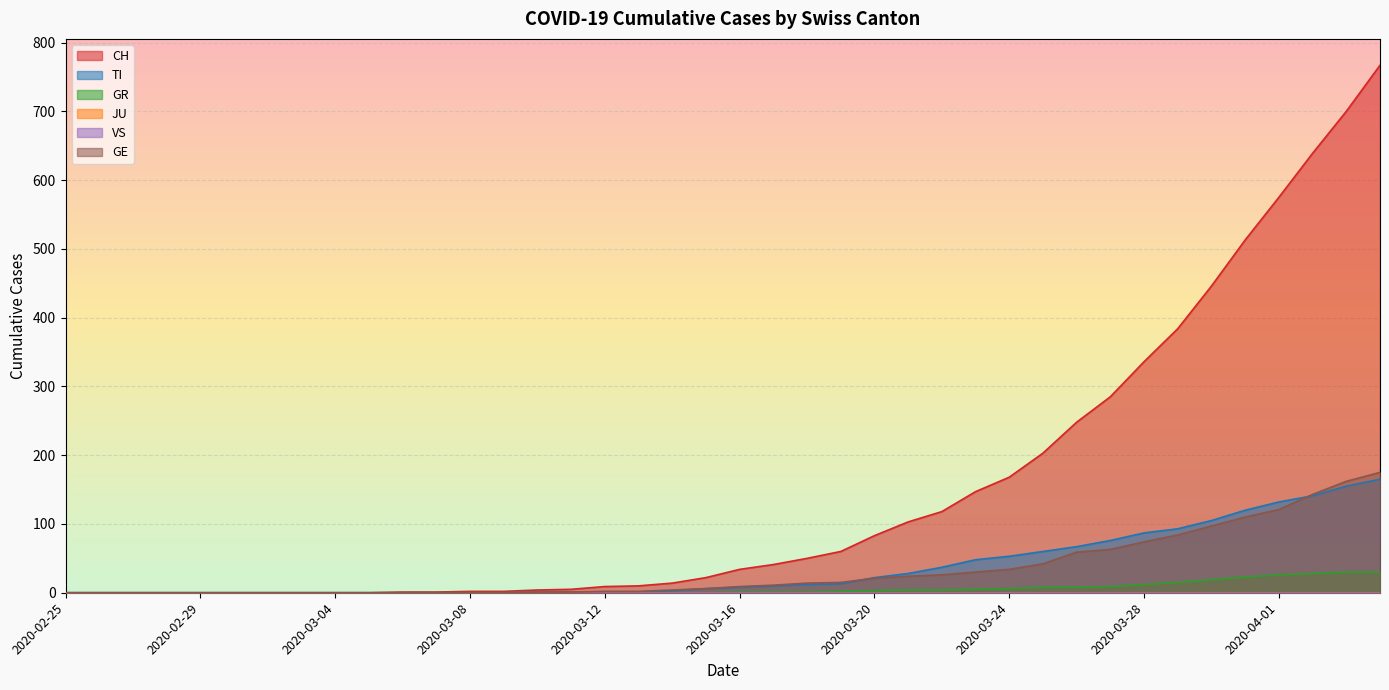

True or false: CH has more than 0 interior local peaks.

False